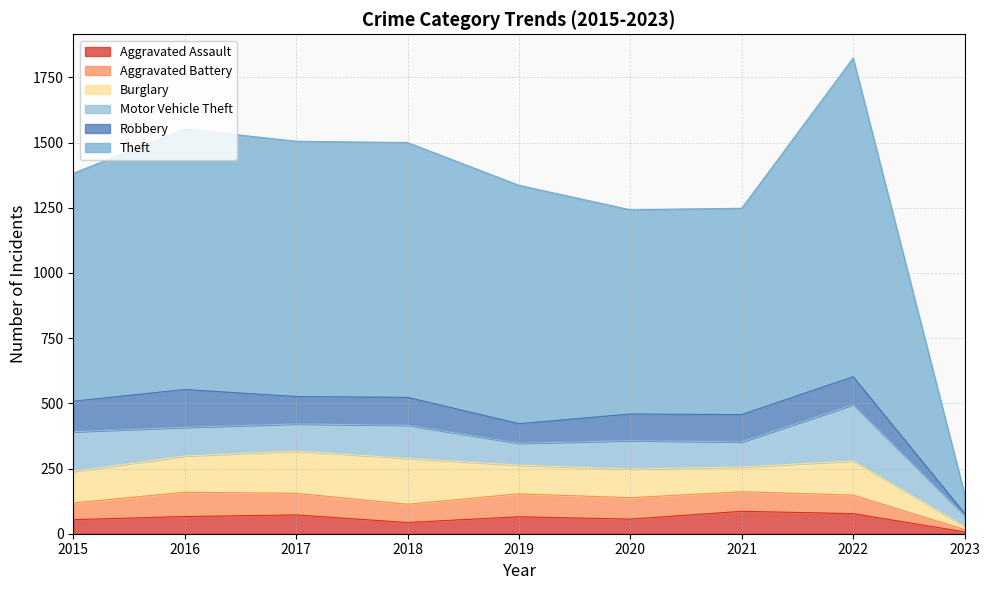

What is the total value across all series at 2020?

1242